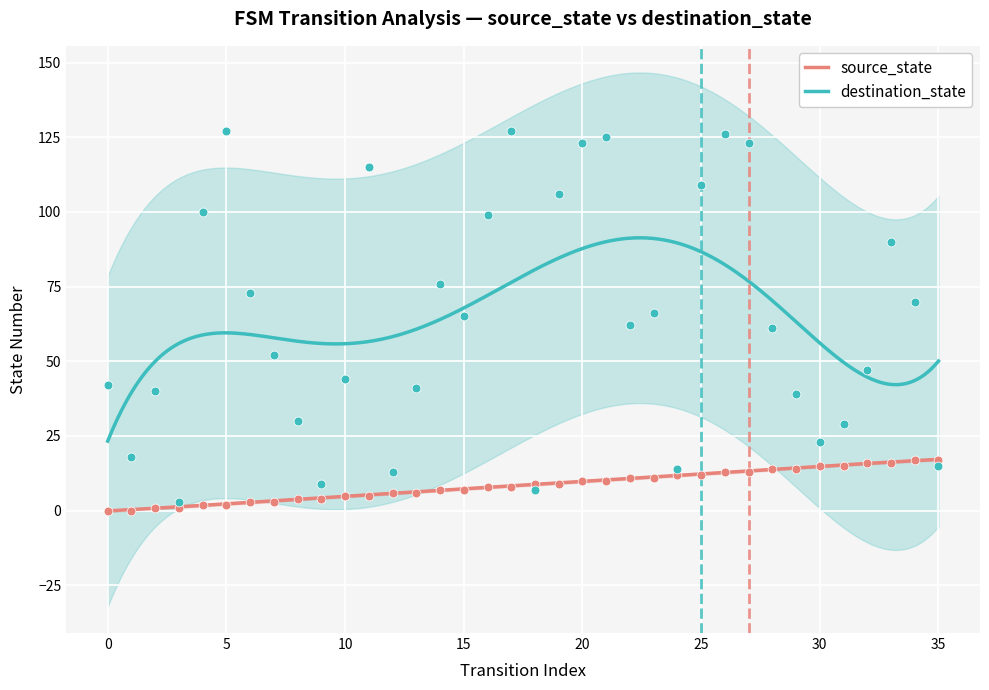

Which series reaches the maximum Y coordinate?

destination_state